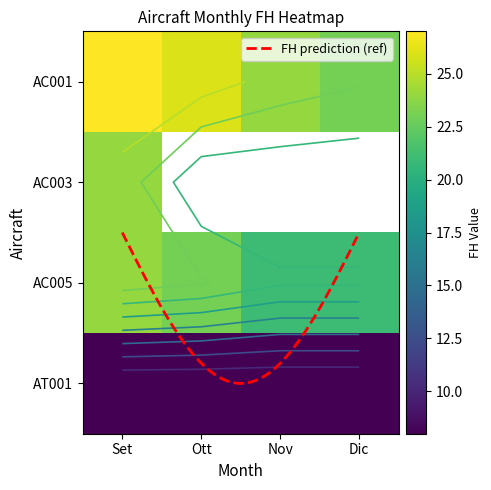

How many data points in AC005 are above 23?

1